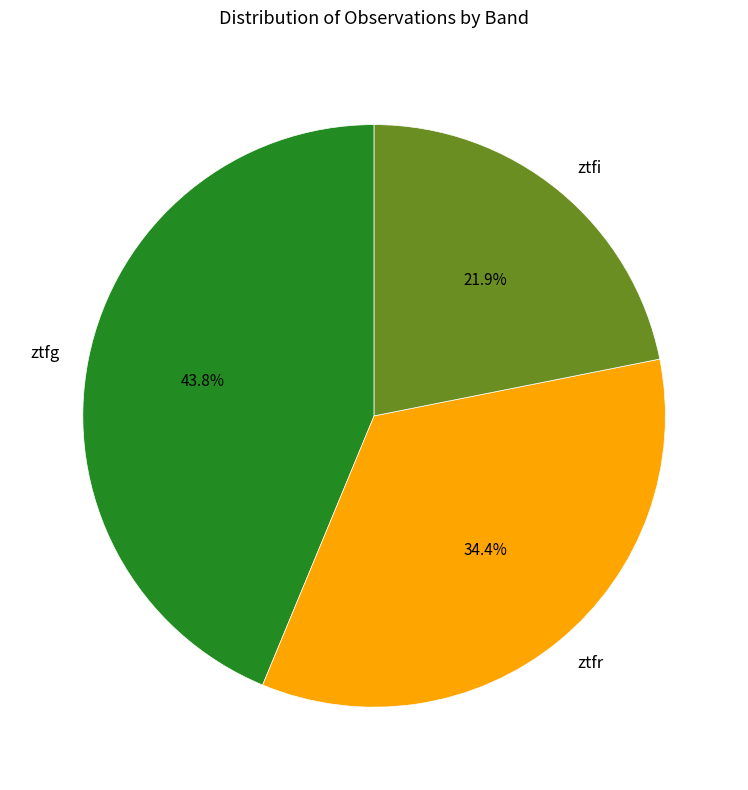

Does ztfg represent more than half of the total?

No